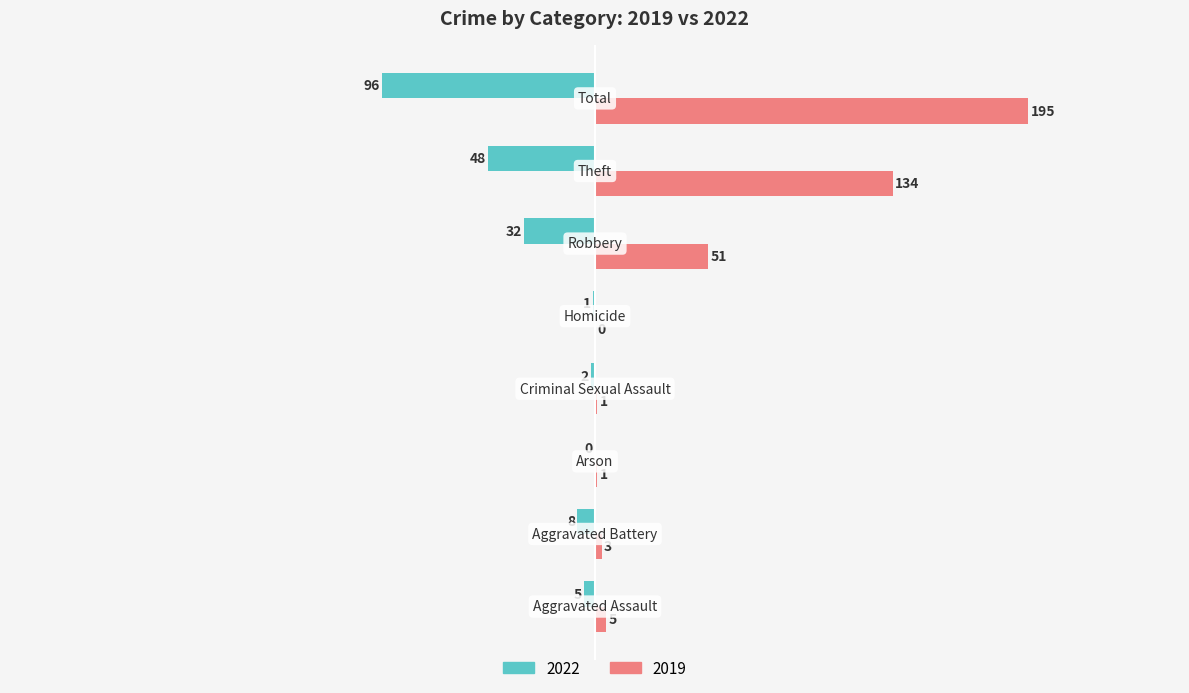

What are all the series names shown in the legend?

2022, 2019